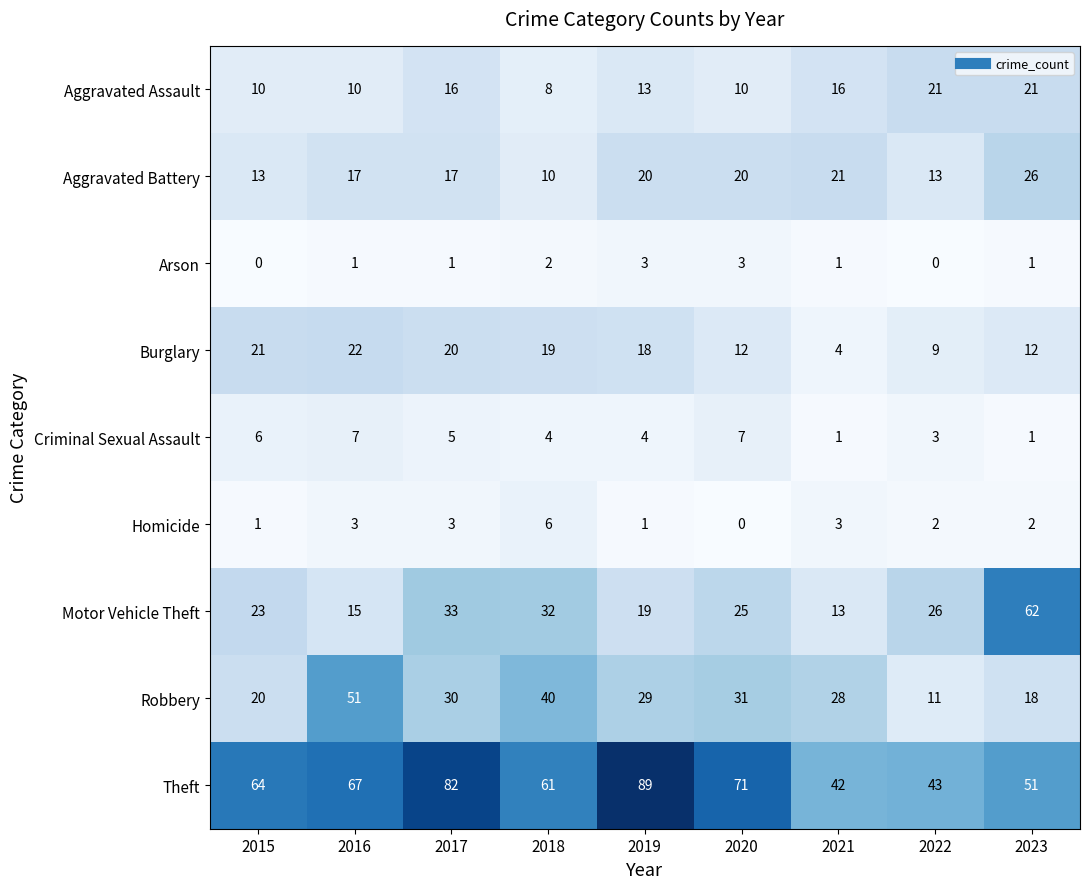

Is it true that Theft equals 43 at 2022?

True